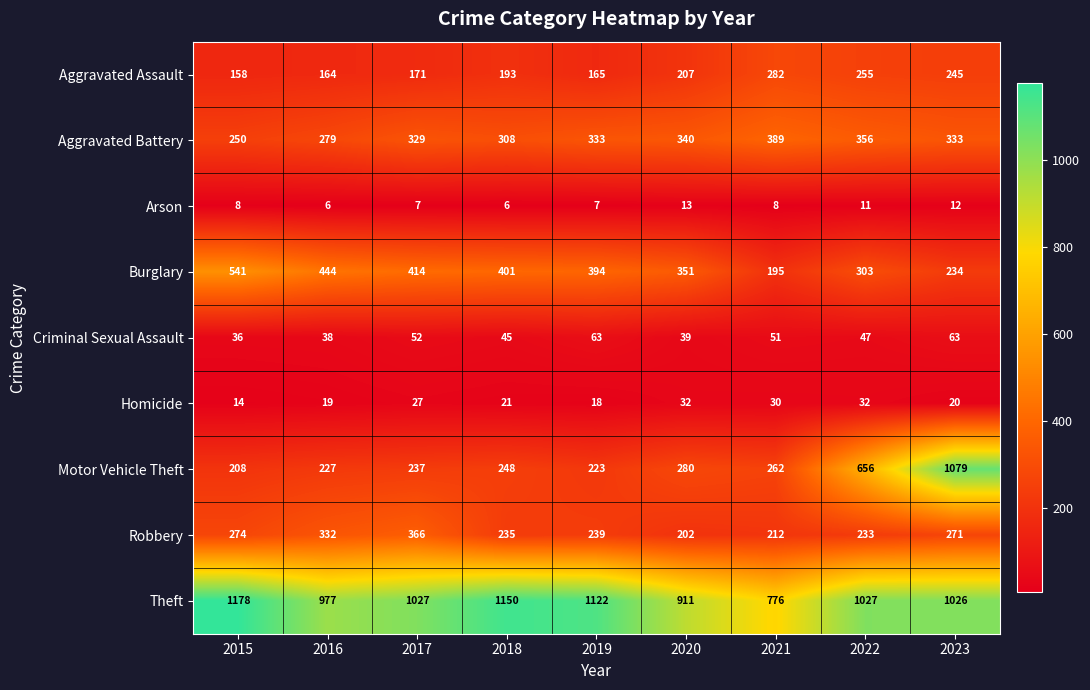

What is the difference between the Criminal Sexual Assault values at 2016 and 2021?

13